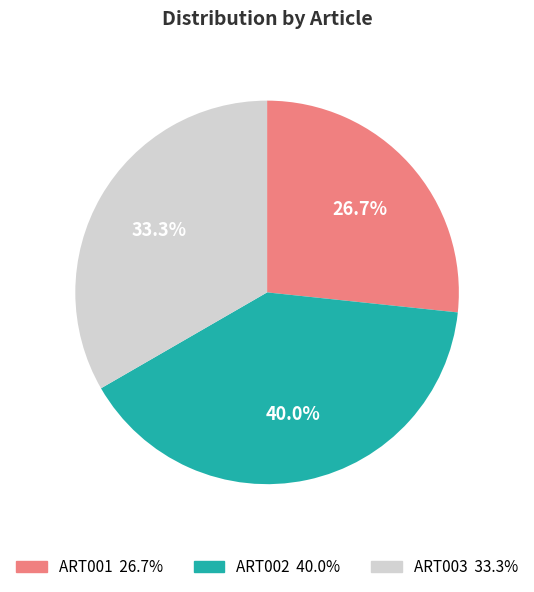

Count the number of slices in the pie.

3